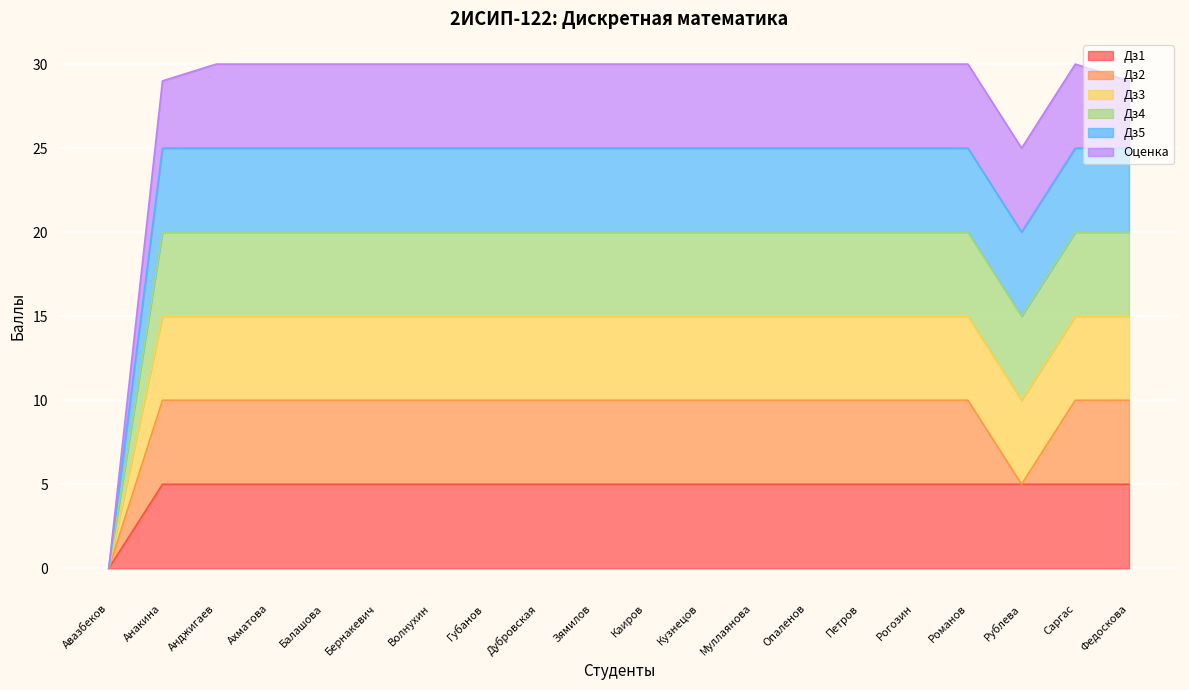

How many lines are shown in the chart?

6